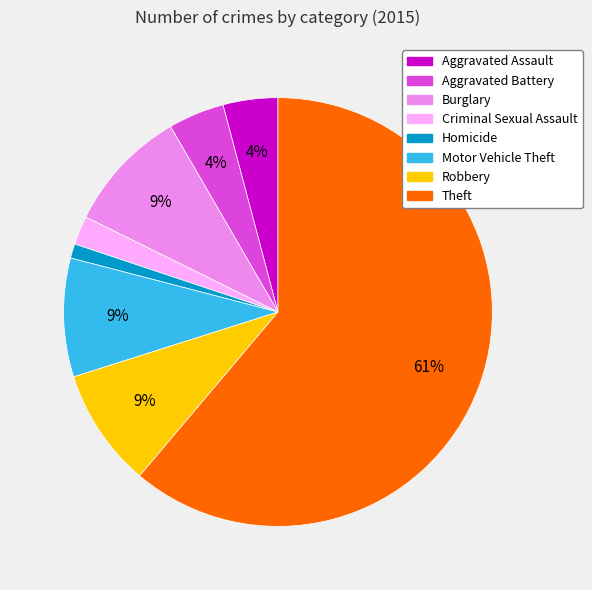

Which slice is the smallest?

Homicide